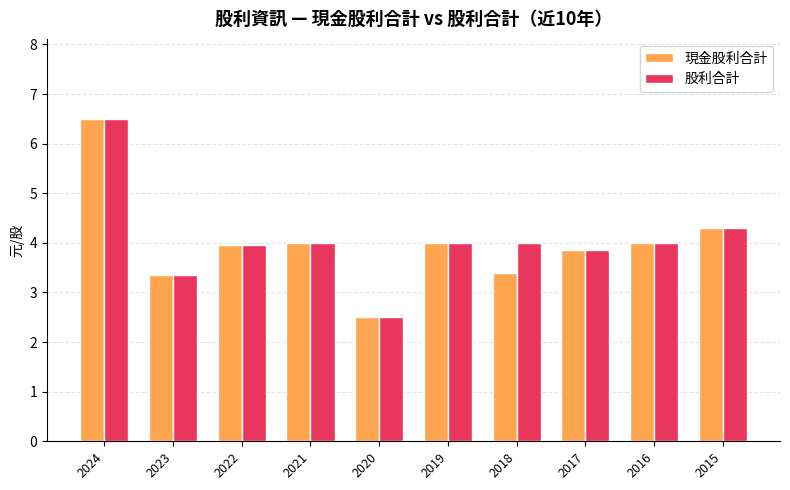

True or false: 股利合計 has a value of 4.0 at 2022.

True